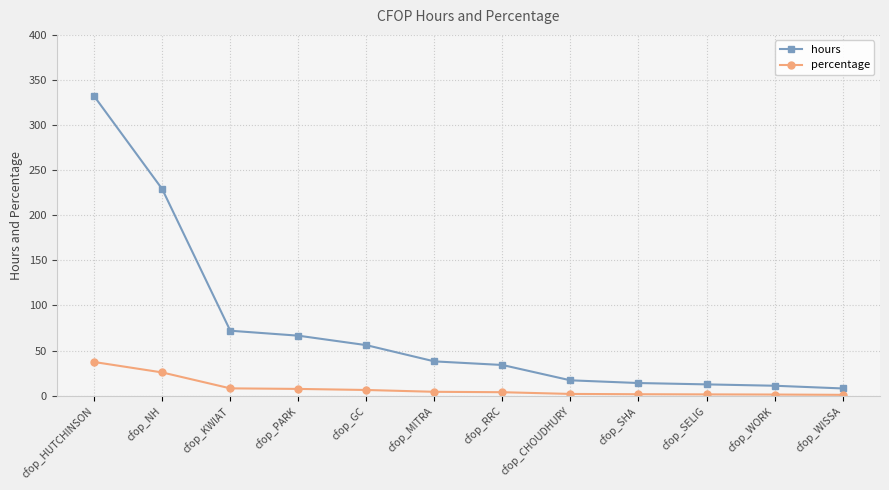

What is the highest value of the percentage series?

37.3